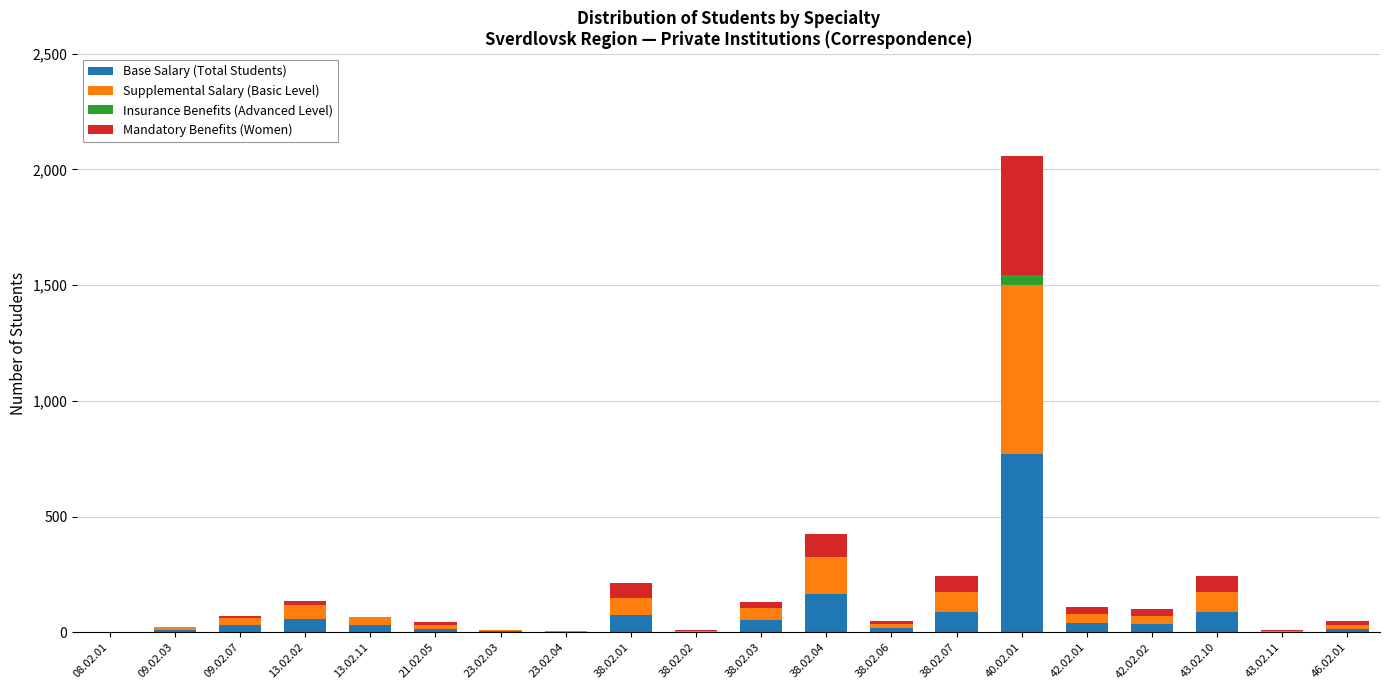

Which category has the highest value in the Base Salary (Total Students) series?

40.02.01